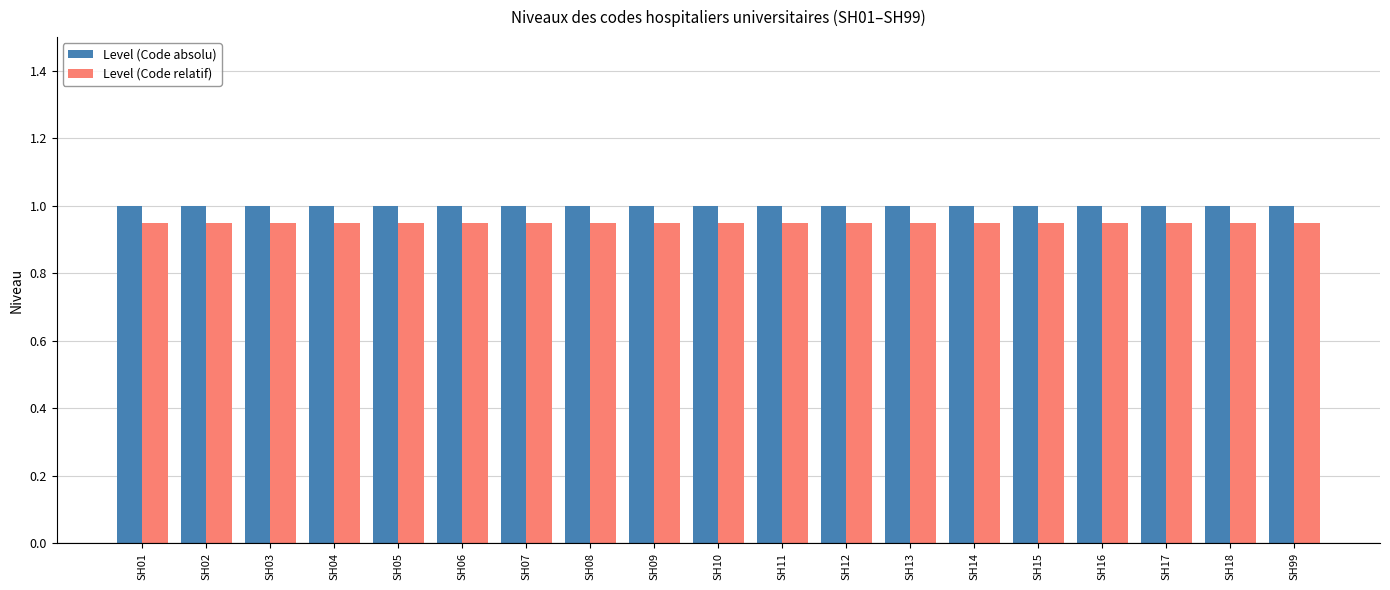

The value of Level (Code absolu) at SH14 is 0.2. True or false?

False